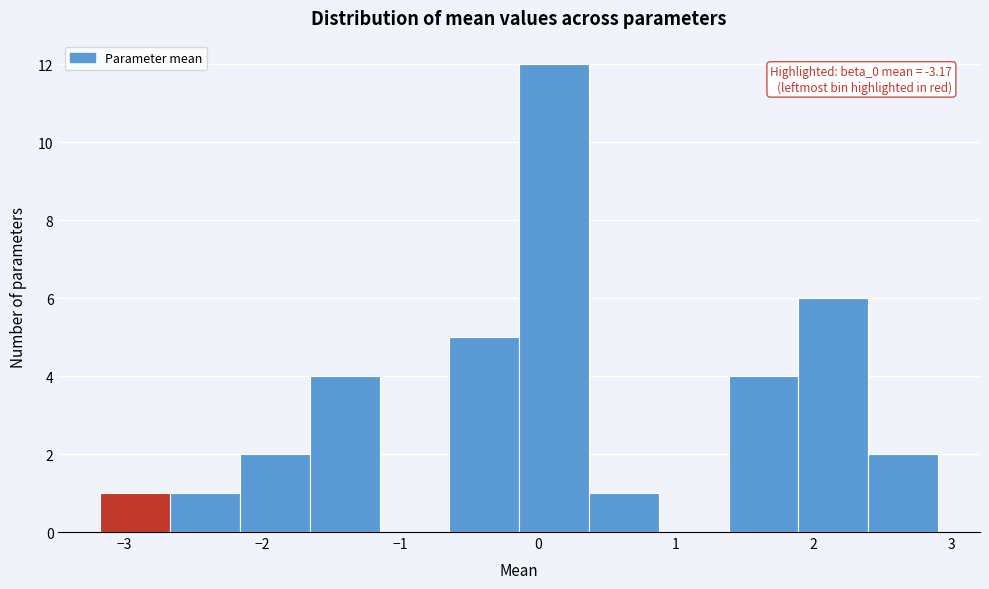

Over which range of the x-axis is the bar tallest?

-0.1 to 0.4